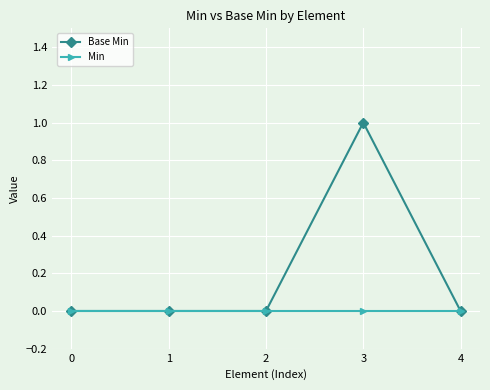

Which series has the largest range (max minus min)?

Base Min